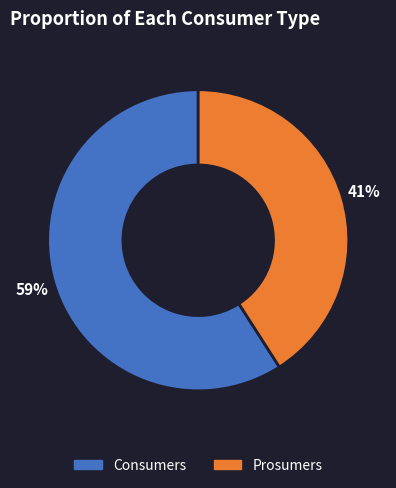

Combined, do Prosumers and Consumers account for over 50%?

Yes